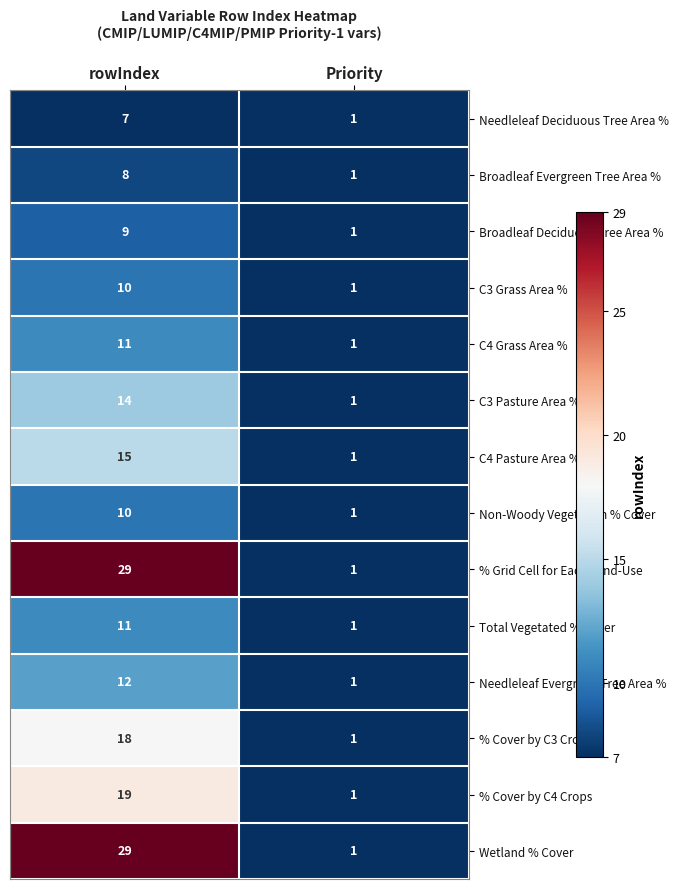

List the labels in order of C4 Pasture Area % value, smallest first.

Priority, rowIndex